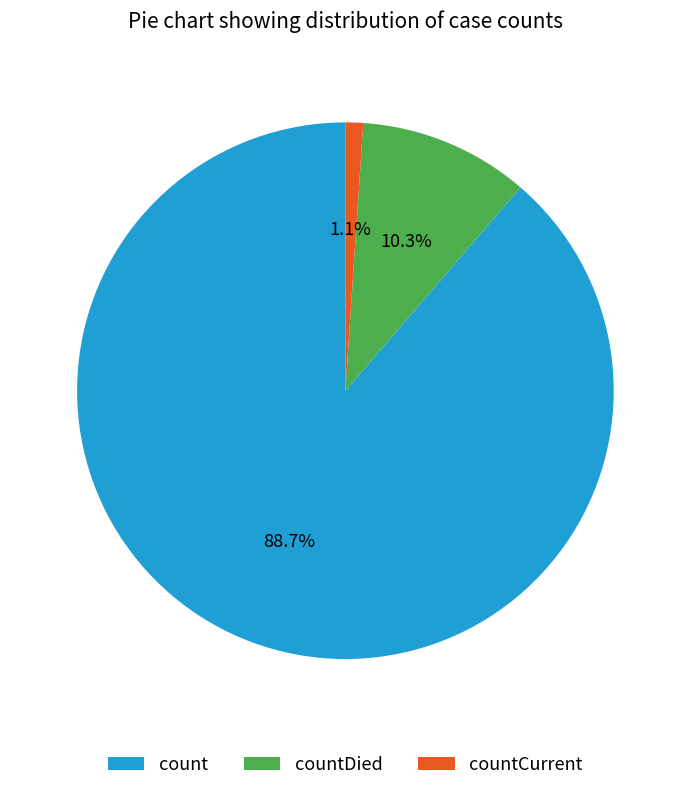

Which slice is the largest?

count